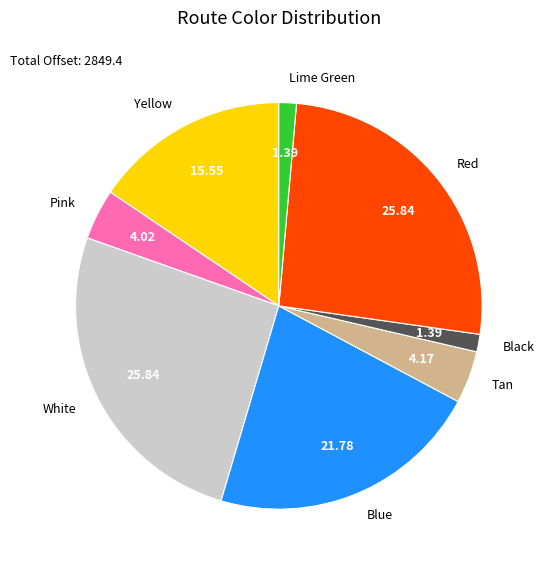

Is there any slice that represents more than half of the pie?

No